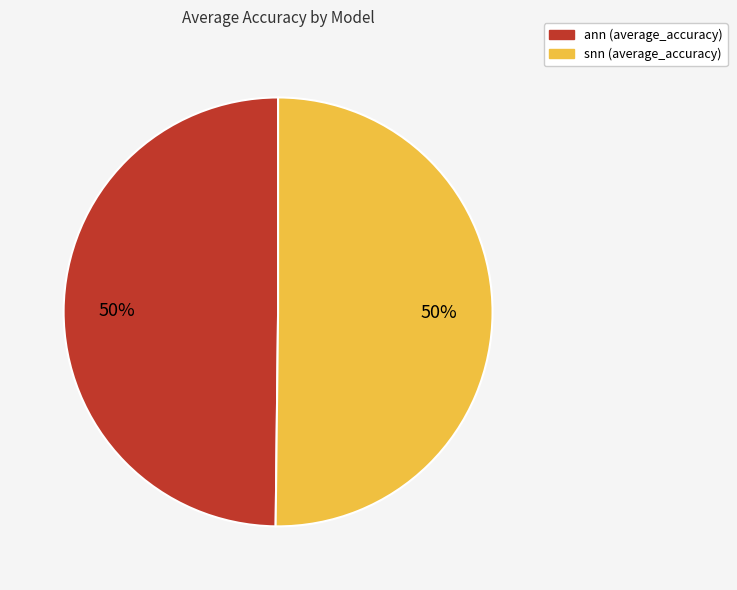

Combined, do ann and snn account for over 50%?

Yes